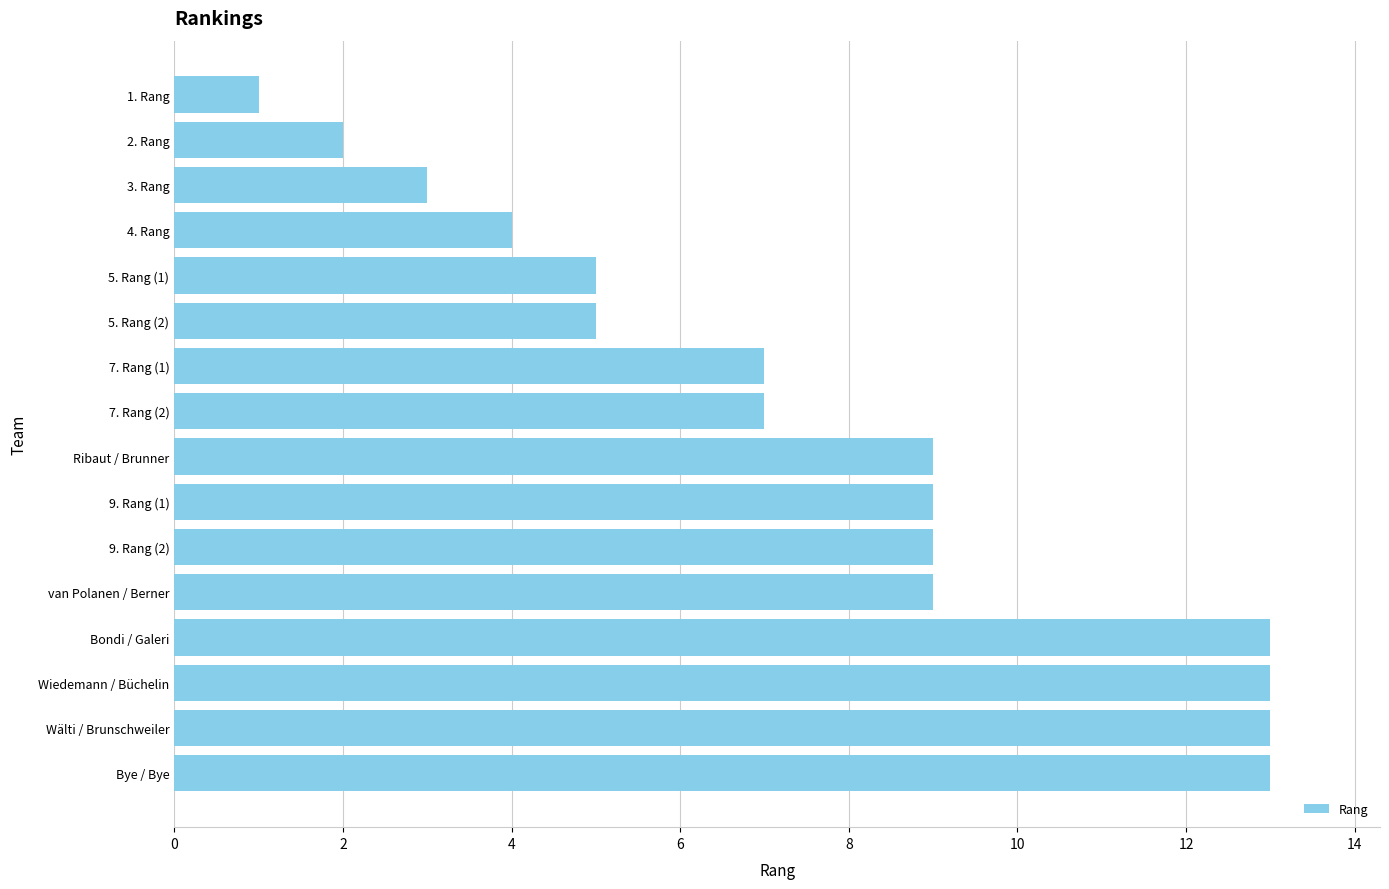

What position from the top is Ribaut / Brunner?

9